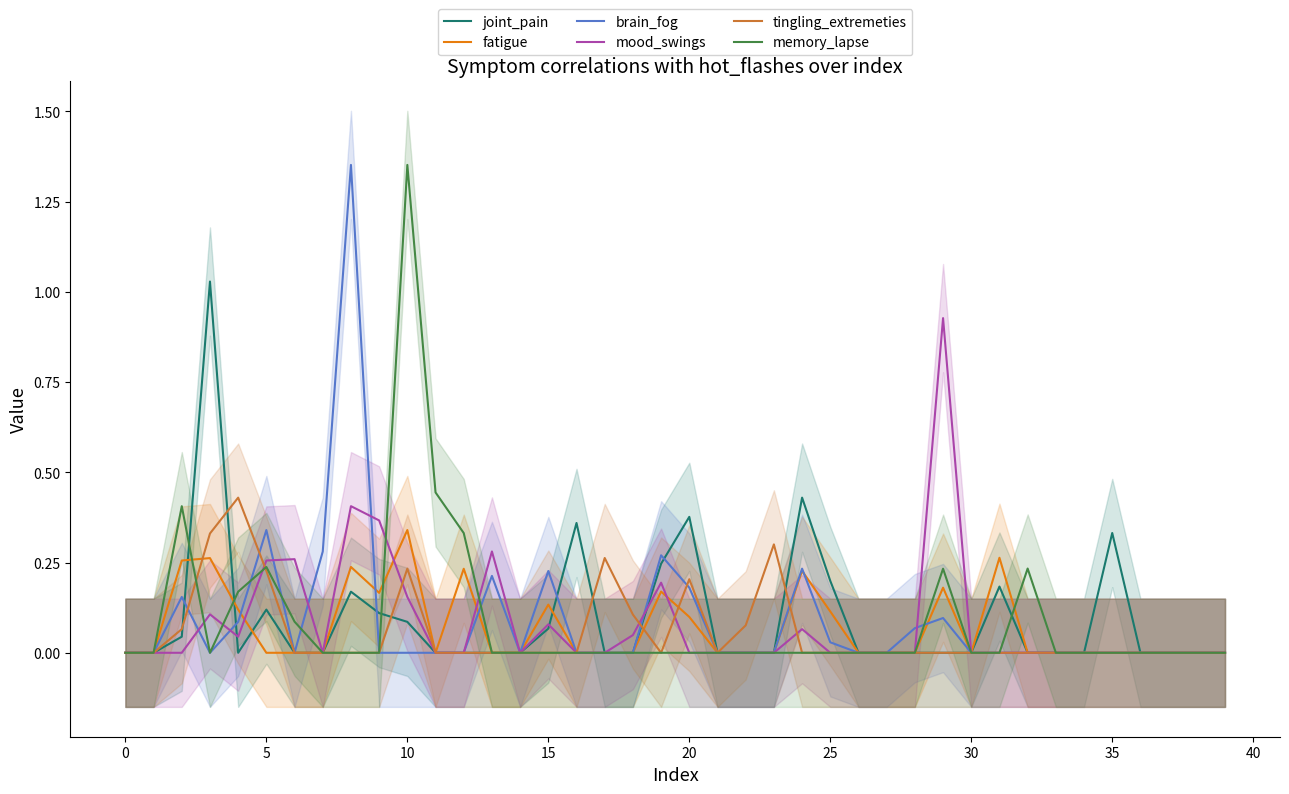

What is the label of the 6th point from the right?

34